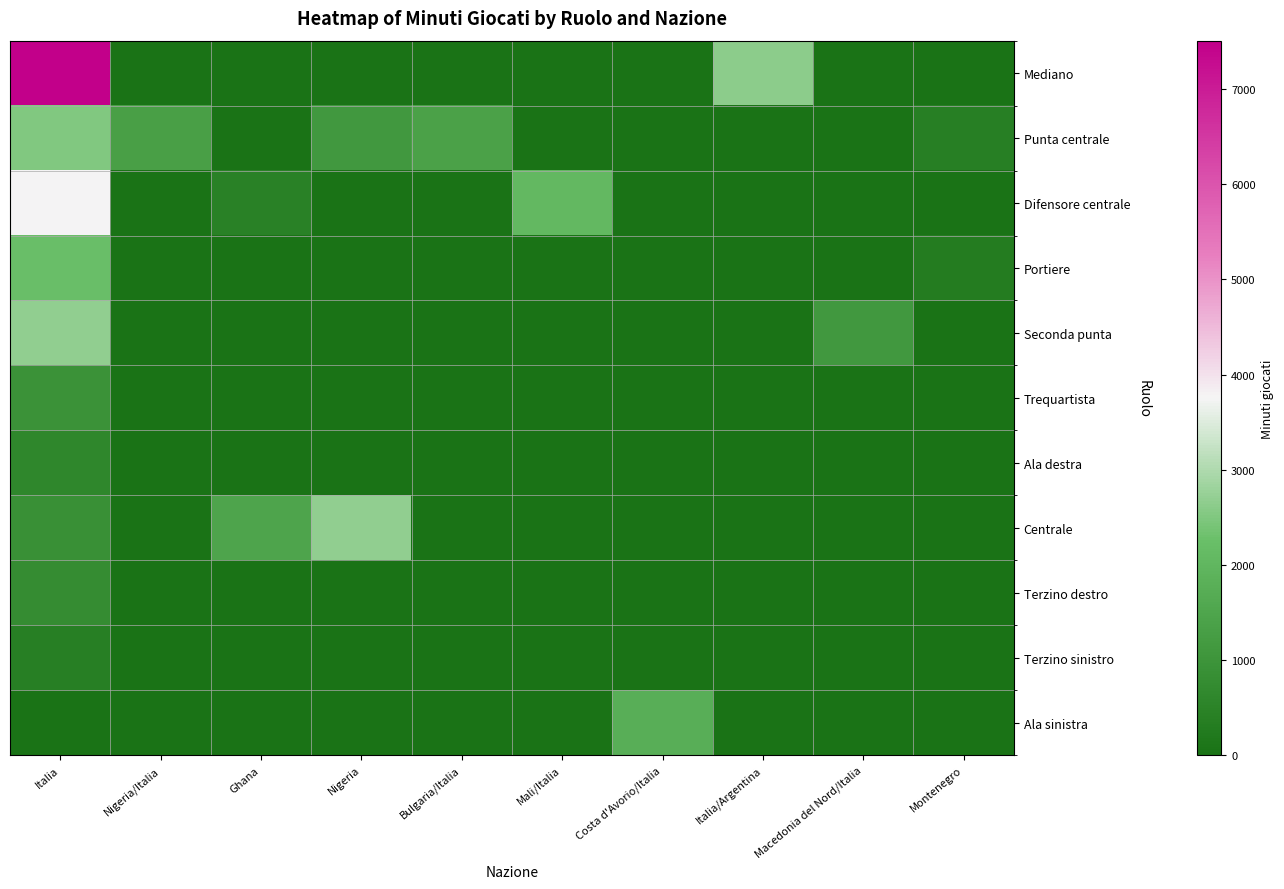

Reading right to left, list all the values displayed in this chart.

Mediano: Montenegro=0	Macedonia del Nord/Italia=0	Italia/Argentina=2614	Costa d'Avorio/Italia=0	Mali/Italia=0	Bulgaria/Italia=0	Nigeria=0	Ghana=0	Nigeria/Italia=0	Italia=7511
Punta centrale: Montenegro=398	Macedonia del Nord/Italia=0	Italia/Argentina=0	Costa d'Avorio/Italia=0	Mali/Italia=0	Bulgaria/Italia=1395	Nigeria=1135	Ghana=0	Nigeria/Italia=1329	Italia=2498
Difensore centrale: Montenegro=0	Macedonia del Nord/Italia=0	Italia/Argentina=0	Costa d'Avorio/Italia=0	Mali/Italia=2055	Bulgaria/Italia=0	Nigeria=0	Ghana=468	Nigeria/Italia=0	Italia=3764
Portiere: Montenegro=320	Macedonia del Nord/Italia=0	Italia/Argentina=0	Costa d'Avorio/Italia=0	Mali/Italia=0	Bulgaria/Italia=0	Nigeria=0	Ghana=0	Nigeria/Italia=0	Italia=2252
Seconda punta: Montenegro=0	Macedonia del Nord/Italia=1141	Italia/Argentina=0	Costa d'Avorio/Italia=0	Mali/Italia=0	Bulgaria/Italia=0	Nigeria=0	Ghana=0	Nigeria/Italia=0	Italia=2693
Trequartista: Montenegro=0	Macedonia del Nord/Italia=0	Italia/Argentina=0	Costa d'Avorio/Italia=0	Mali/Italia=0	Bulgaria/Italia=0	Nigeria=0	Ghana=0	Nigeria/Italia=0	Italia=946
Ala destra: Montenegro=0	Macedonia del Nord/Italia=0	Italia/Argentina=0	Costa d'Avorio/Italia=0	Mali/Italia=0	Bulgaria/Italia=0	Nigeria=0	Ghana=0	Nigeria/Italia=0	Italia=633
Centrale: Montenegro=0	Macedonia del Nord/Italia=0	Italia/Argentina=0	Costa d'Avorio/Italia=0	Mali/Italia=0	Bulgaria/Italia=0	Nigeria=2690	Ghana=1486	Nigeria/Italia=0	Italia=907
Terzino destro: Montenegro=0	Macedonia del Nord/Italia=0	Italia/Argentina=0	Costa d'Avorio/Italia=0	Mali/Italia=0	Bulgaria/Italia=0	Nigeria=0	Ghana=0	Nigeria/Italia=0	Italia=779
Terzino sinistro: Montenegro=0	Macedonia del Nord/Italia=0	Italia/Argentina=0	Costa d'Avorio/Italia=0	Mali/Italia=0	Bulgaria/Italia=0	Nigeria=0	Ghana=0	Nigeria/Italia=0	Italia=395
Ala sinistra: Montenegro=0	Macedonia del Nord/Italia=0	Italia/Argentina=0	Costa d'Avorio/Italia=1768	Mali/Italia=0	Bulgaria/Italia=0	Nigeria=0	Ghana=0	Nigeria/Italia=0	Italia=0